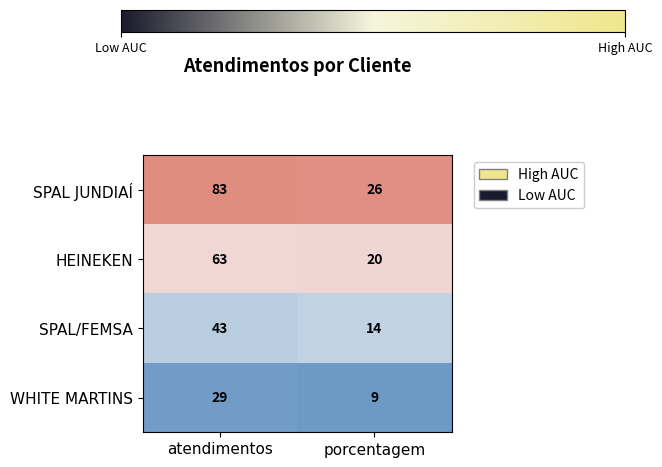

At which label is HEINEKEN closest to 41?

porcentagem